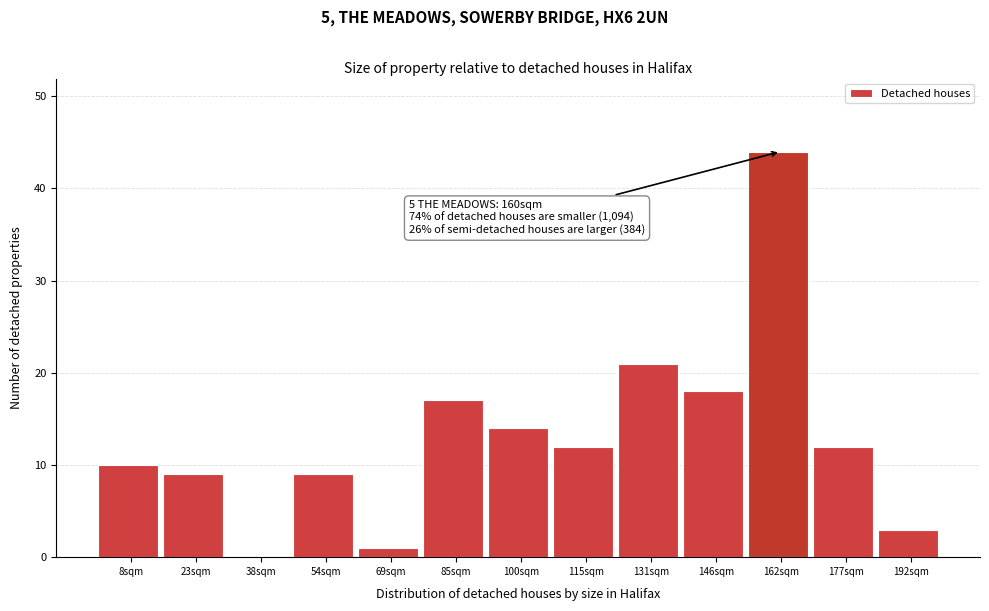

Reading right to left, list all the values displayed in this chart.

192sqm=3	177sqm=12	162sqm=44	146sqm=18	131sqm=21	115sqm=12	100sqm=14	85sqm=17	69sqm=1	54sqm=9	38sqm=0	23sqm=9	8sqm=10